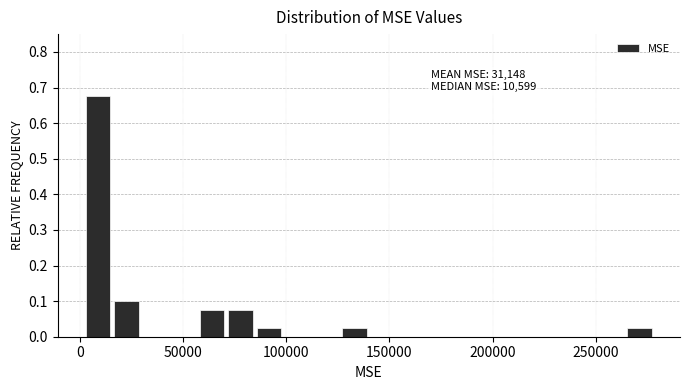

Around what value on the x-axis is the tallest bar? Give the approximate position of its centre, as read against the axis.

10000